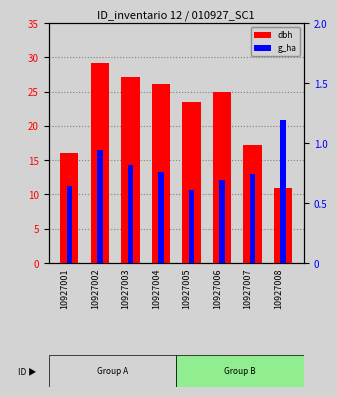

List the series in order of their overall mean, highest first.

dbh, g_ha